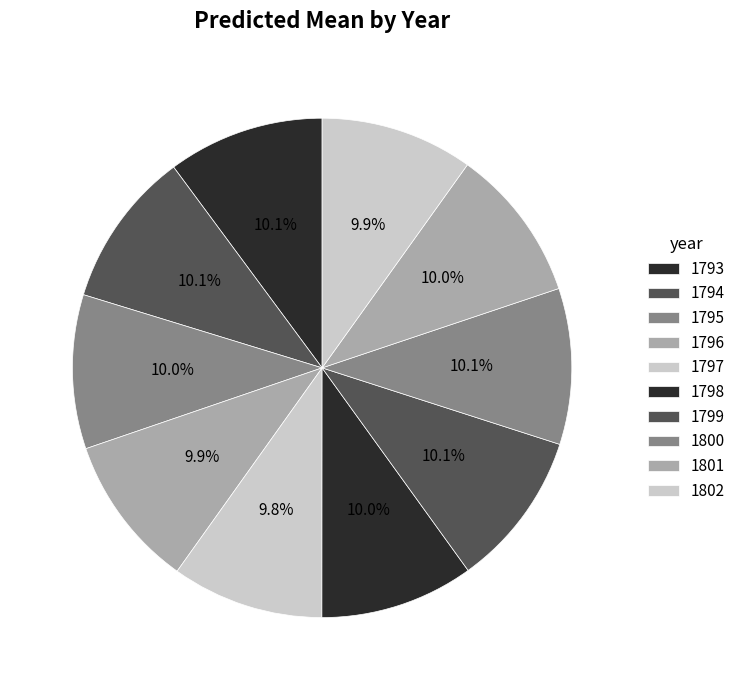

What is the smallest slice in the pie chart?

1797